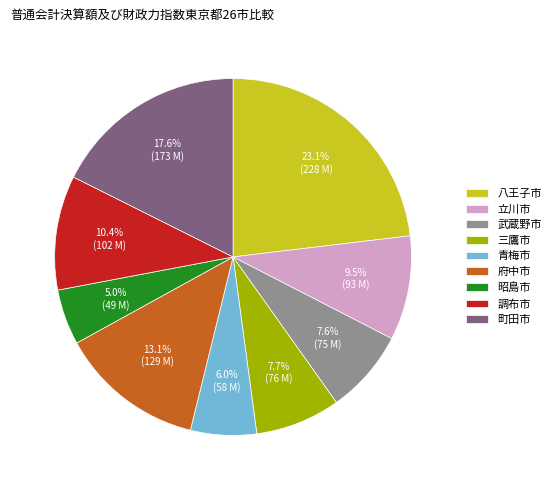

Which slice is the largest?

八王子市